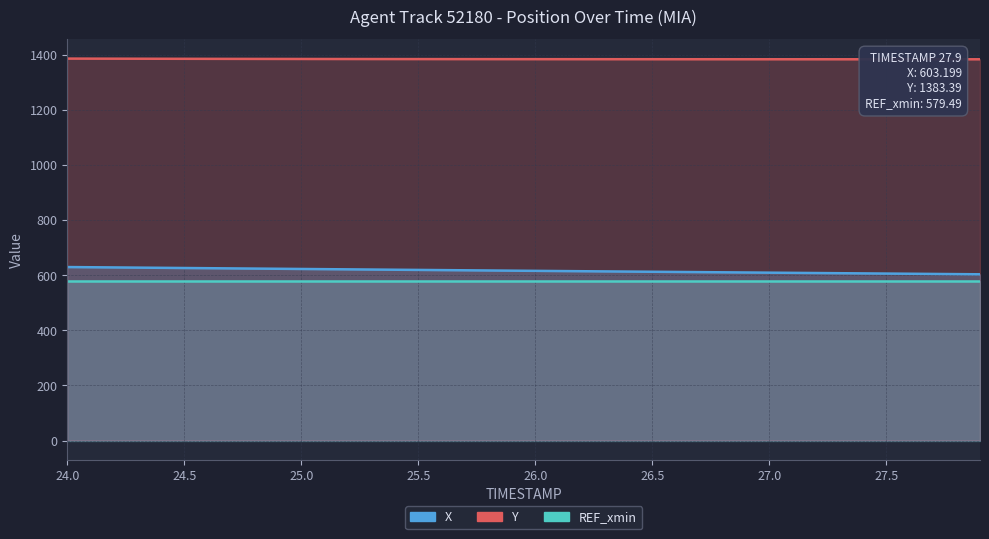

Which has a higher value, 24.2 or 25.3?

24.2